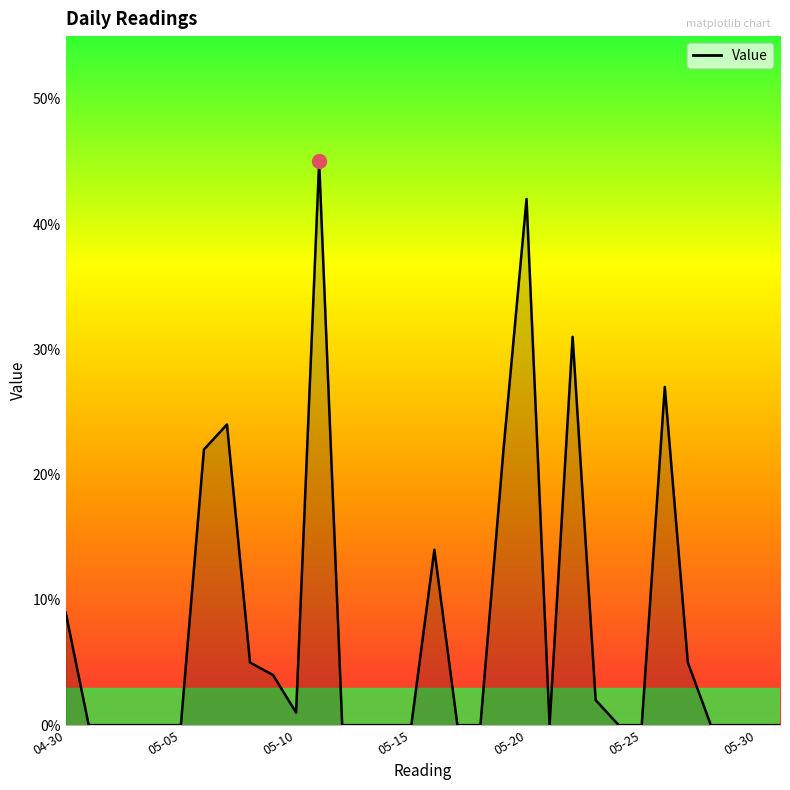

Does the chart display data point markers on the line(s)?

No